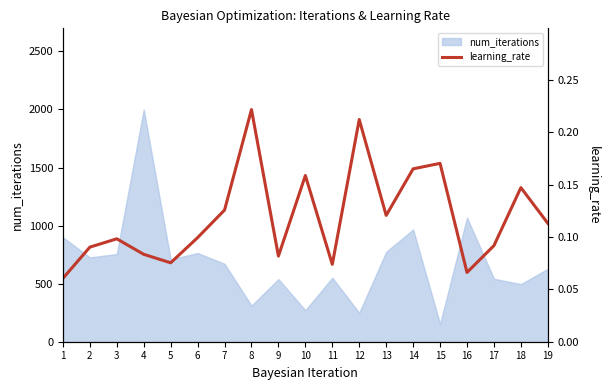

What is the value of the 12th point from the left?

0.2